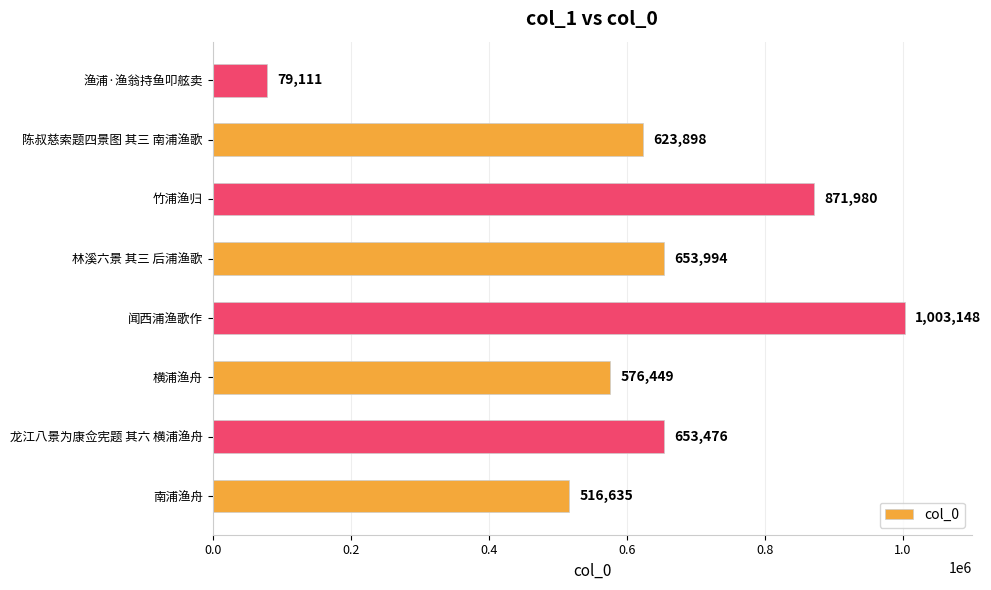

How many data points are less than 653476?

4